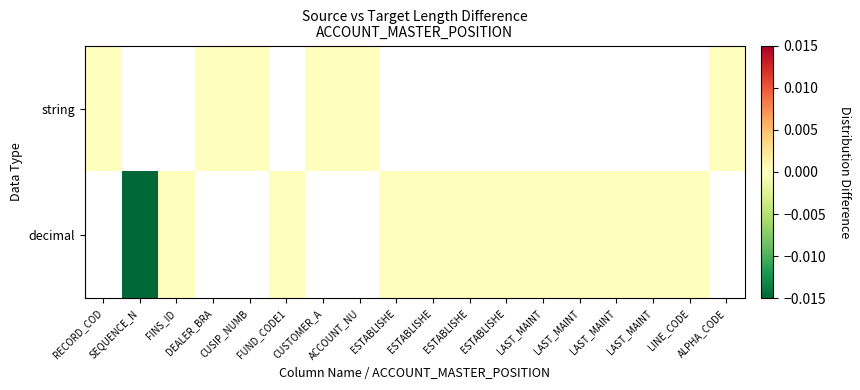

Between CUSTOMER_A and DEALER_BRA, which is larger?

CUSTOMER_A